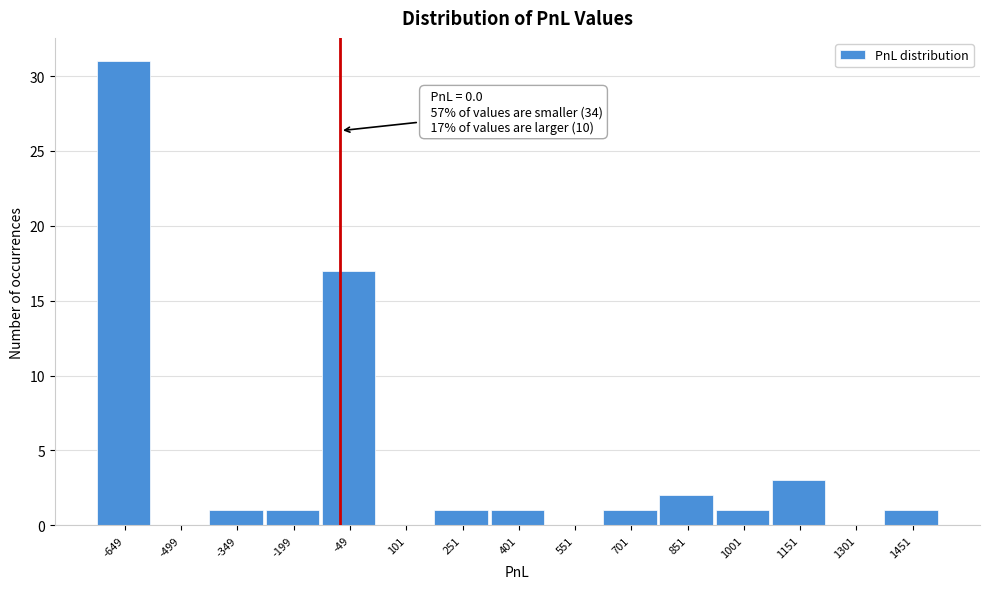

Reading left to right, what are all the values shown in this chart?

-649=31	-499=0	-349=1	-199=1	-49=17	101=0	251=1	401=1	551=0	701=1	851=2	1001=1	1151=3	1301=0	1451=1